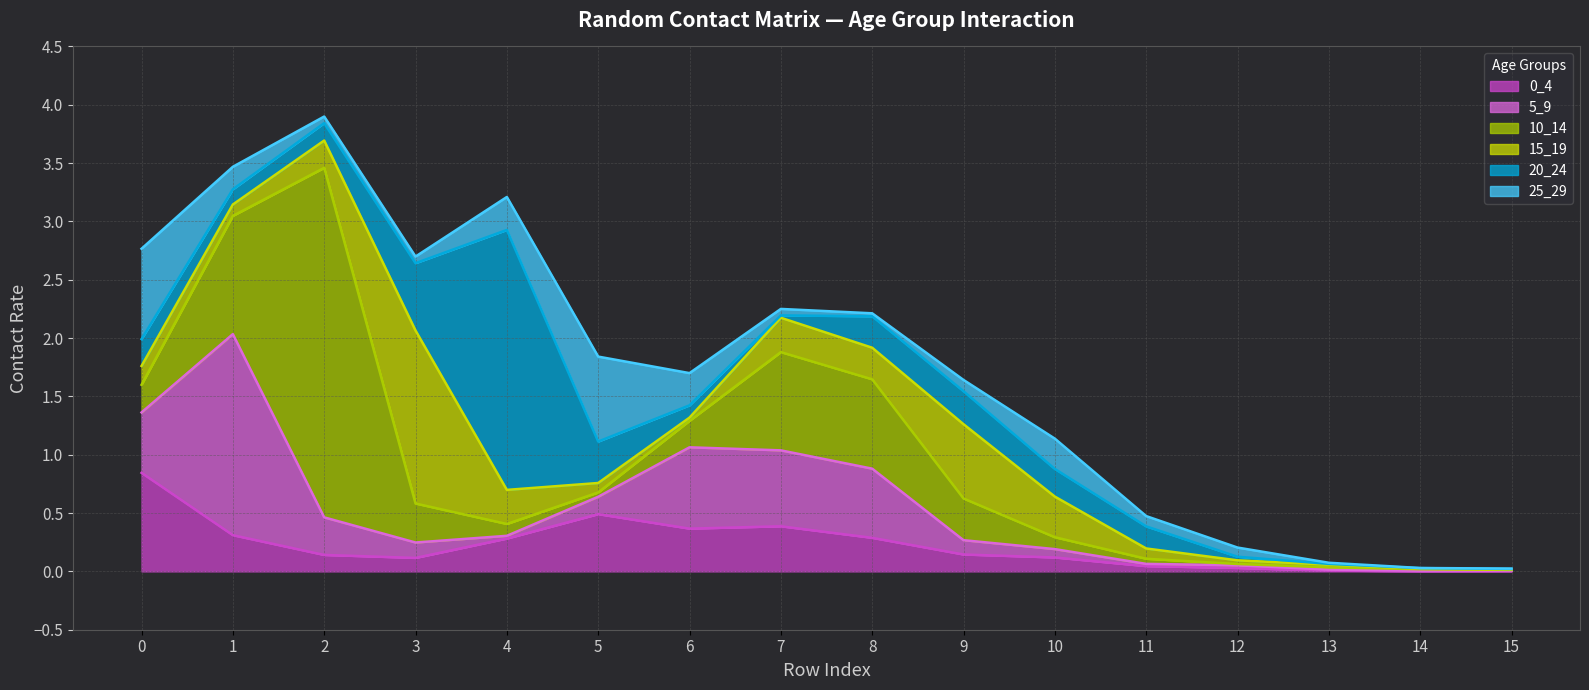

Which series changed the most between 1 and 9?

5_9